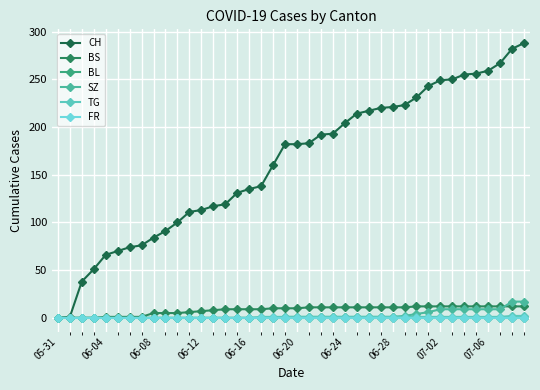

True or false: TG and BS intersect in this chart.

False